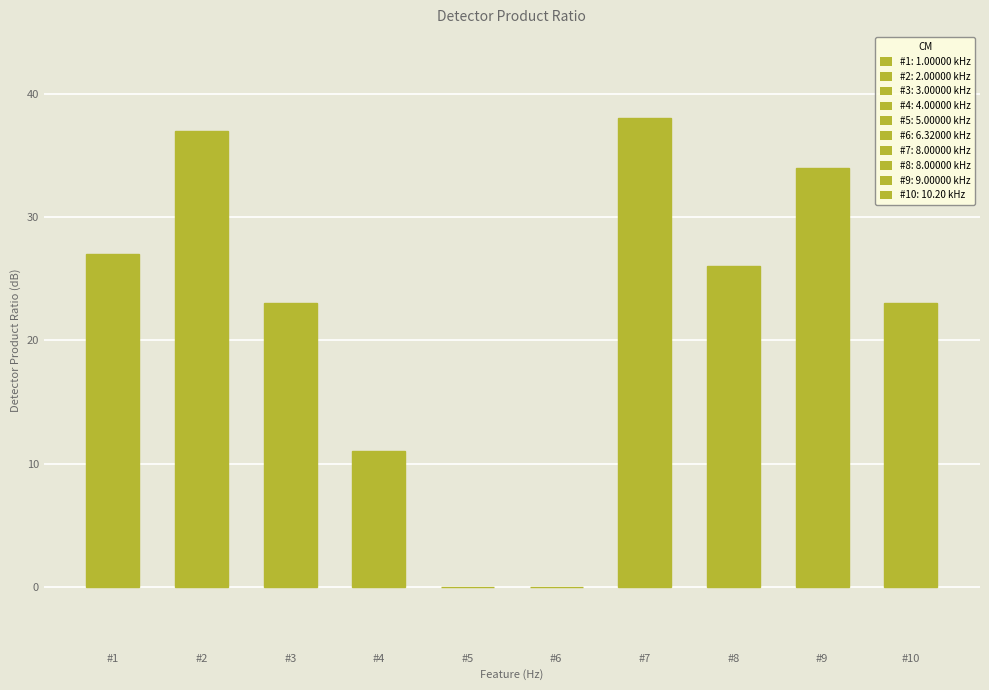

How many categories are shown in the chart?

10